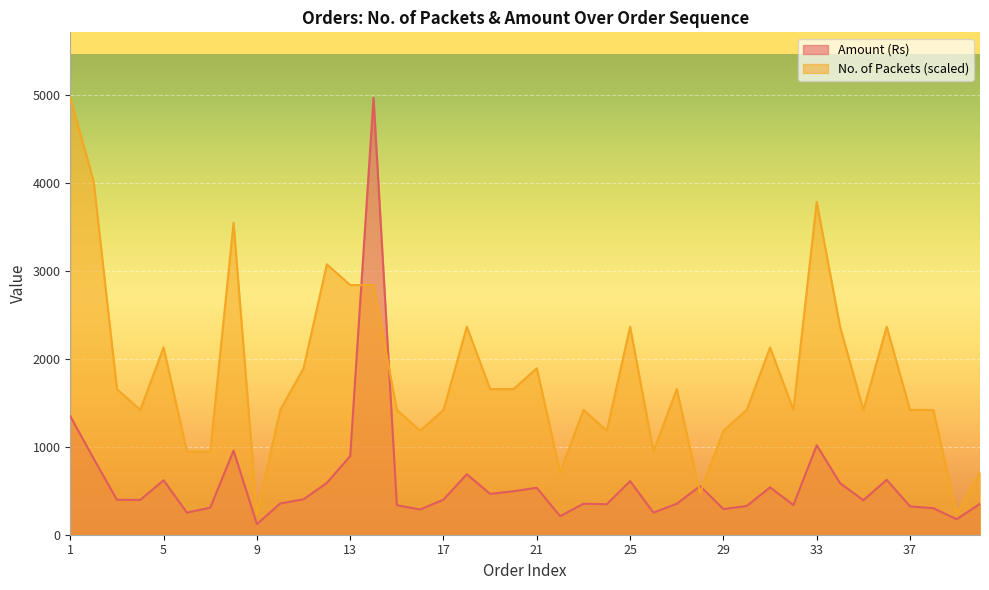

Where is the first local maximum for No. of Packets?

5